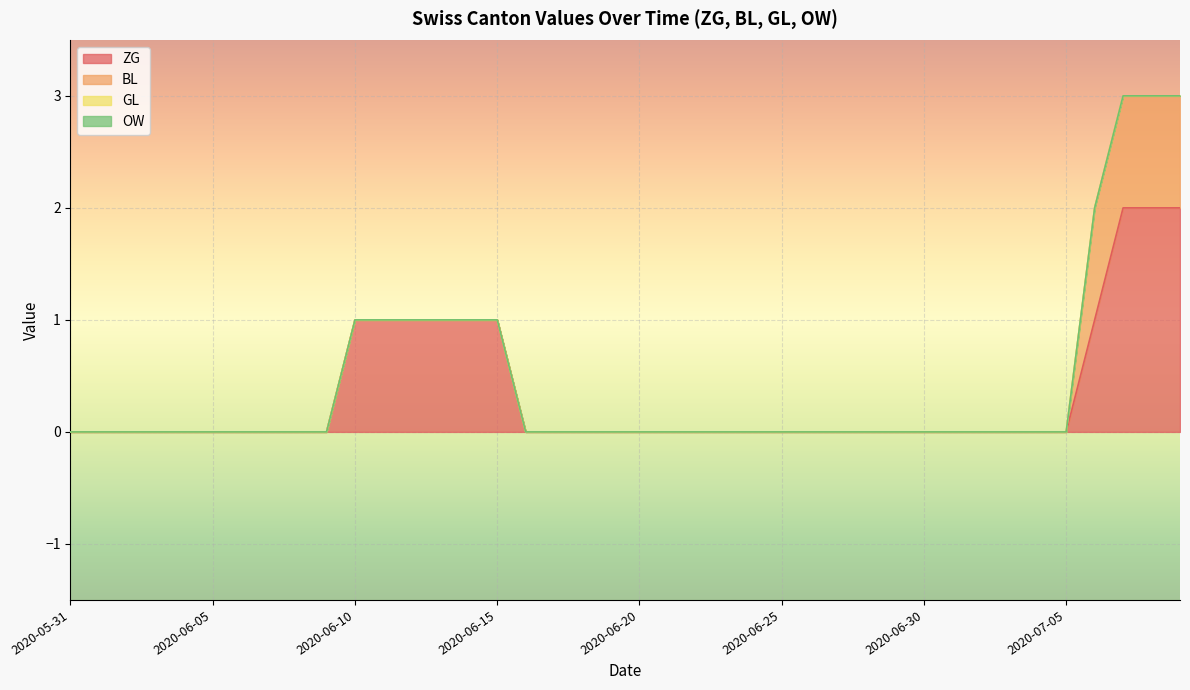

At which category is the sum across all series the highest?

2020-07-07